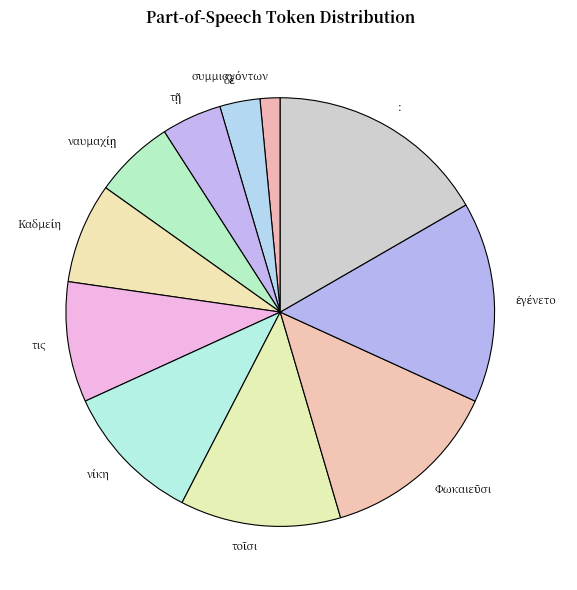

Which slice is the largest?

: